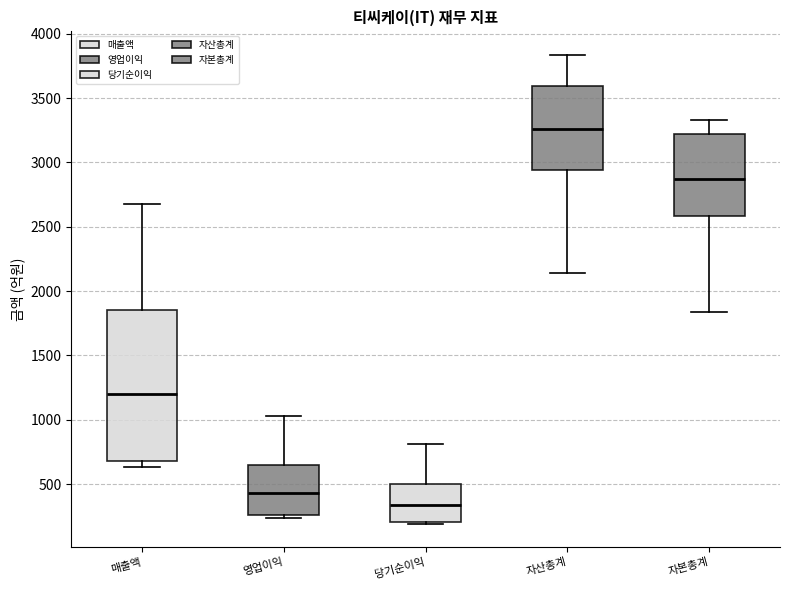

Reading left to right, read every box against the y-axis: the position of its median line, the range the box covers, and the ends of its whiskers. The values are not printed on the chart, so give them approximately, as read against the axis.

매출액: median 1200, box 700 to 1850, whiskers 650 to 2700
영업이익: median 450, box 250 to 650, whiskers 250 (just below the box's lower edge) to 1050
당기순이익: median 350, box 200 to 500, whiskers 200 (just below the box's lower edge) to 800
자산총계: median 3250, box 2950 to 3600, whiskers 2150 to 3850
자본총계: median 2850, box 2600 to 3200, whiskers 1850 to 3350